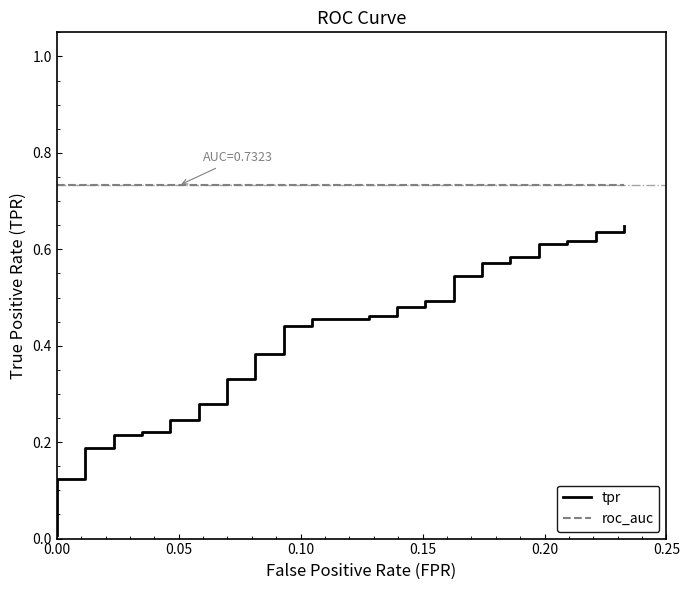

What is the value of the tpr point at the 35th from the left?

0.6